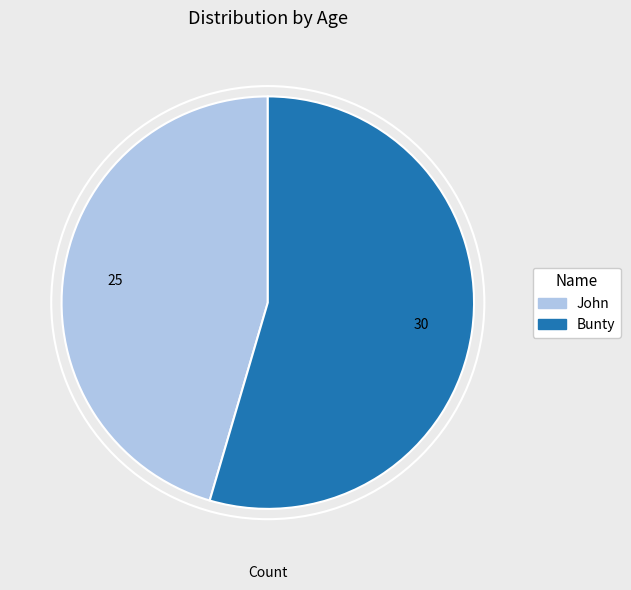

Count the number of slices in the pie.

2